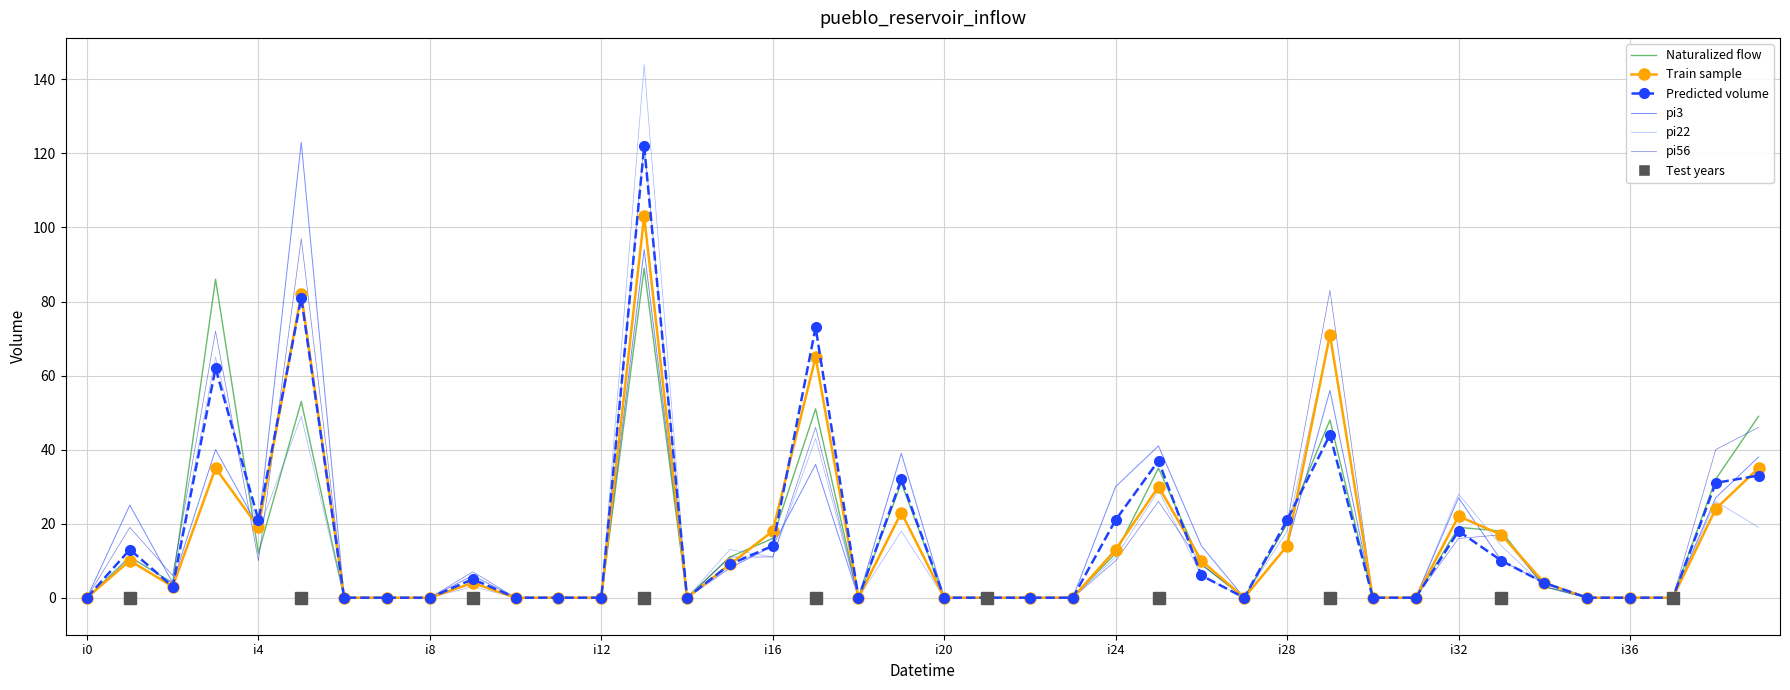

What is the maximum value shown in the chart?

144